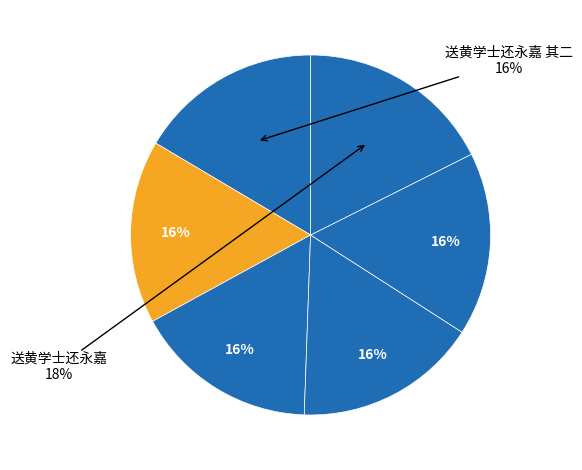

How many slices are in this pie chart?

6